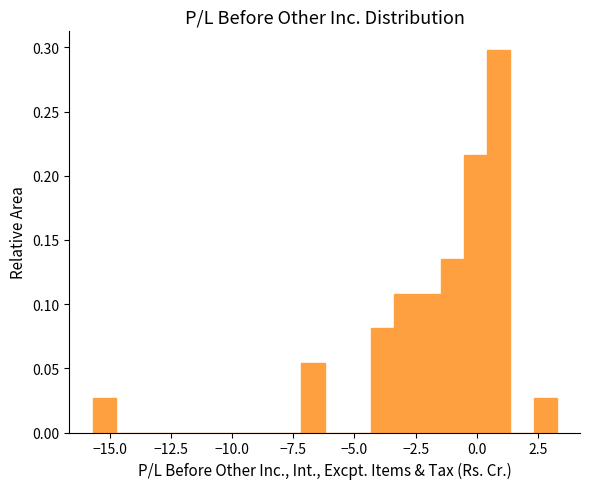

Around what value on the x-axis is the tallest bar? Give the approximate position of its centre, as read against the axis.

1.0